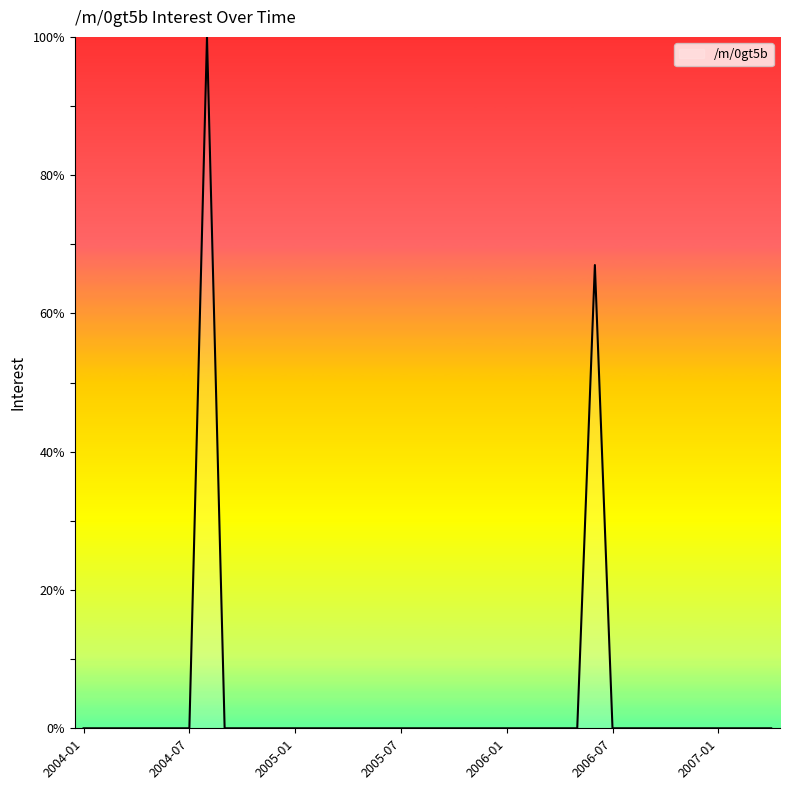

What is the greatest value displayed?

100